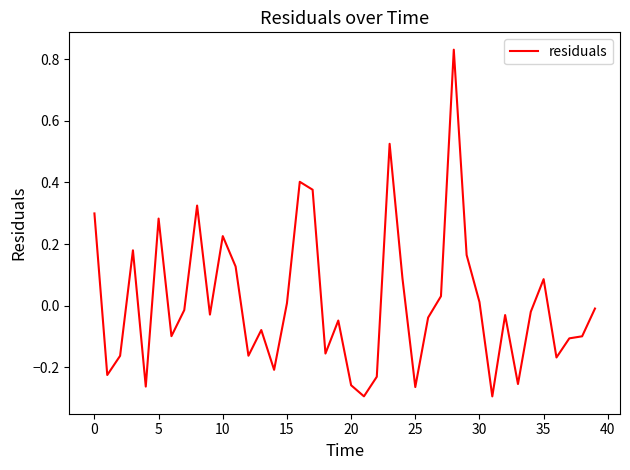

What is the difference between the maximum and minimum values?

1.1